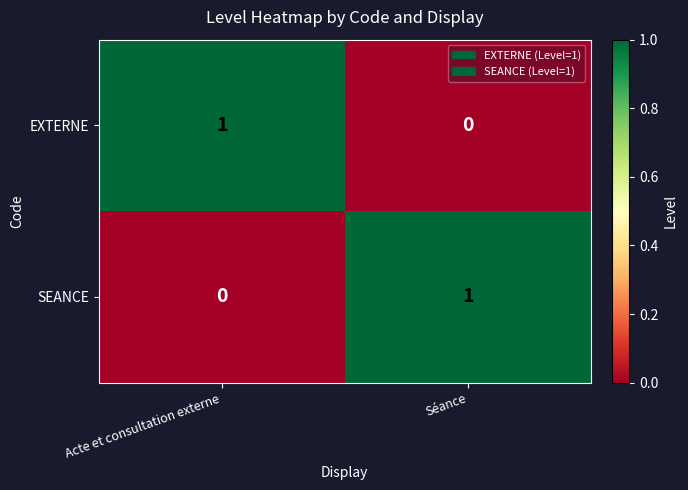

Count the number of data series in this chart.

2